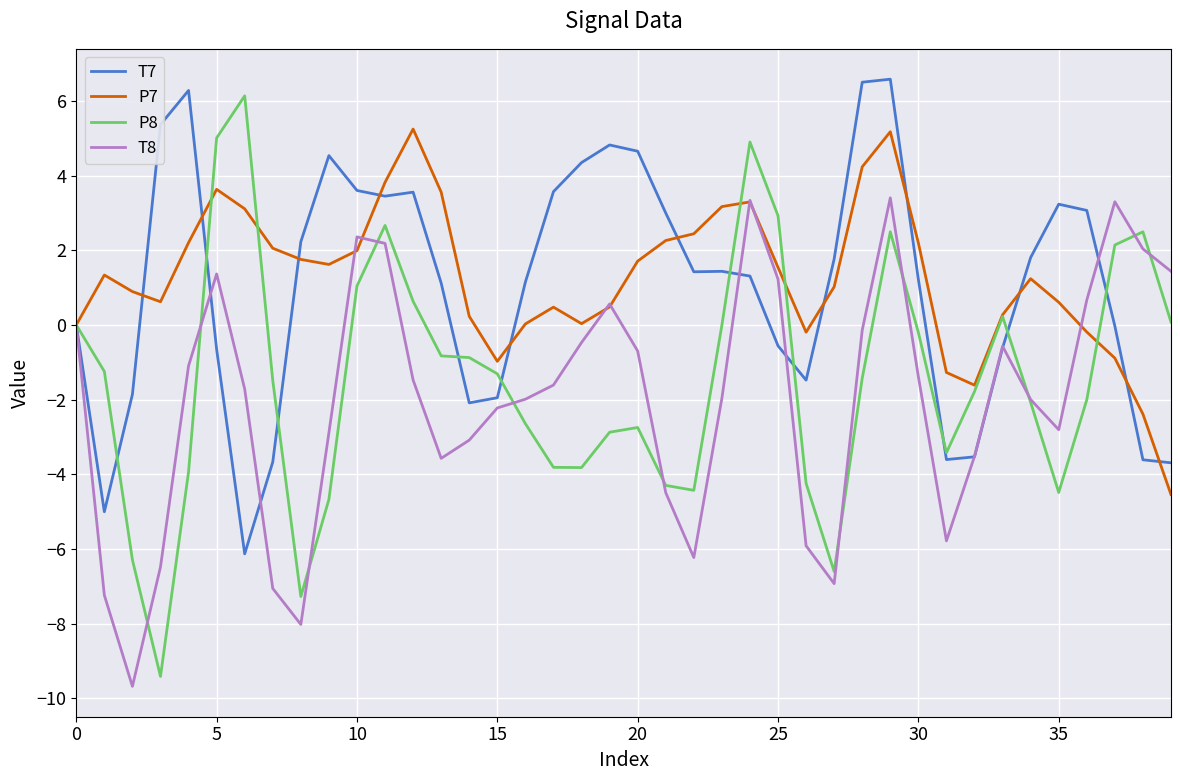

After their last crossing, which series has the higher values: P7 or P8?

P8